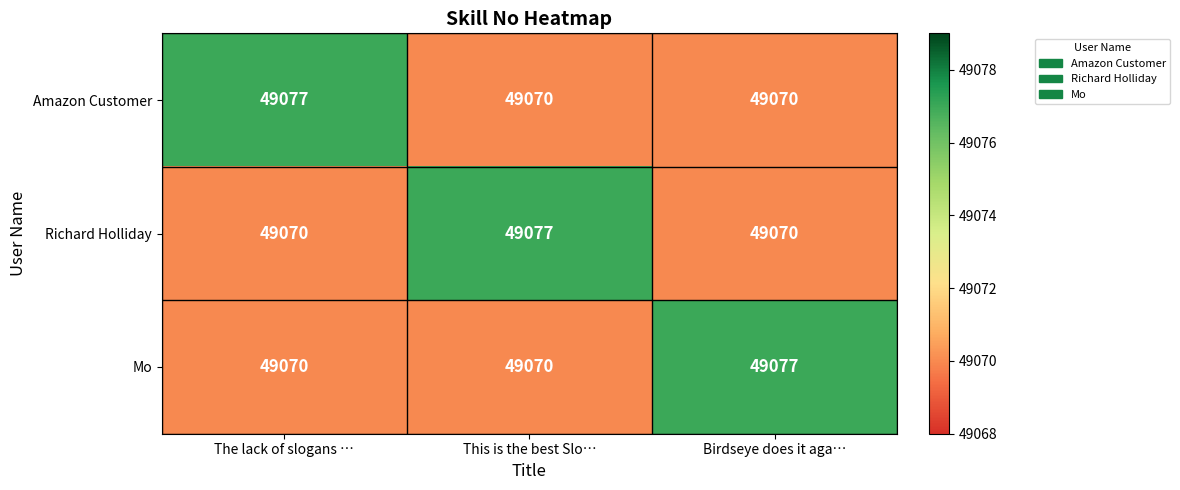

At how many categories does at least one series exceed 49074?

3